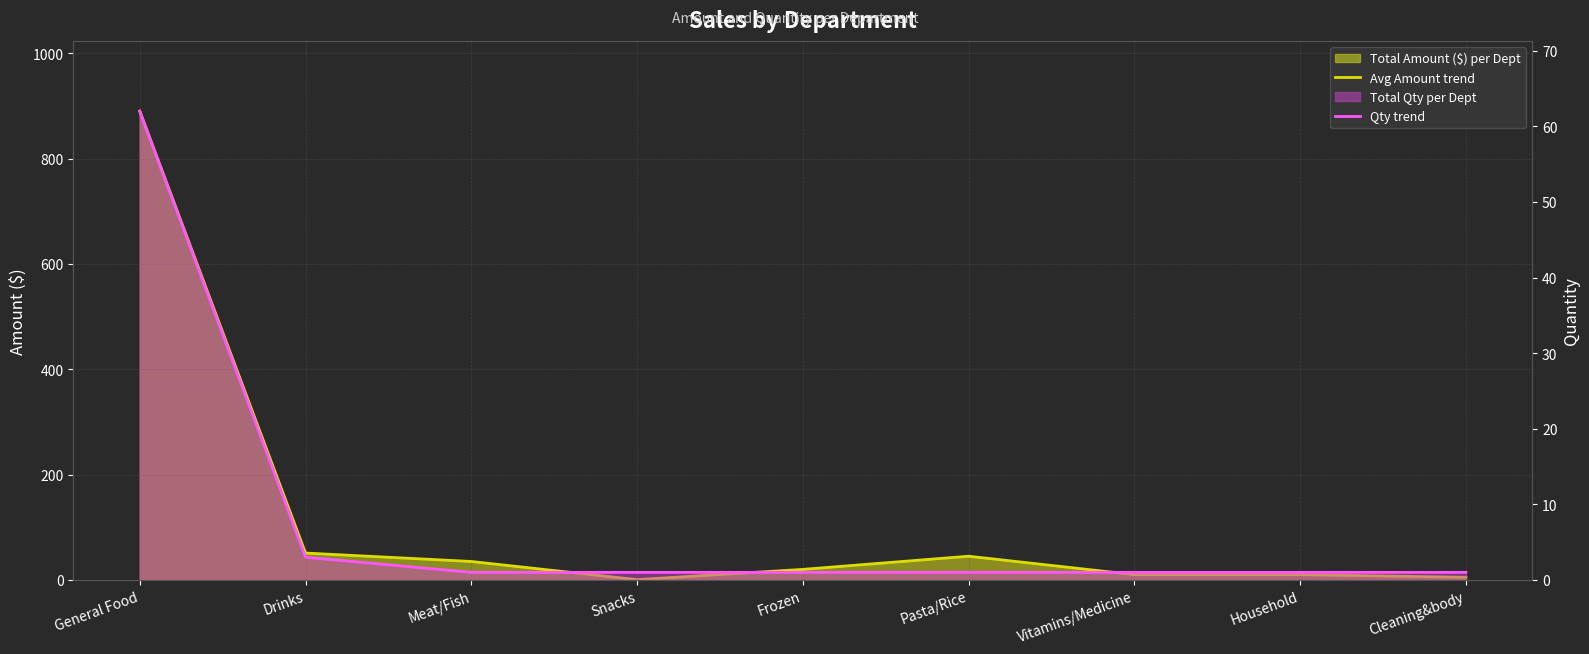

What is the total value across all series at Pasta/Rice?

46.0